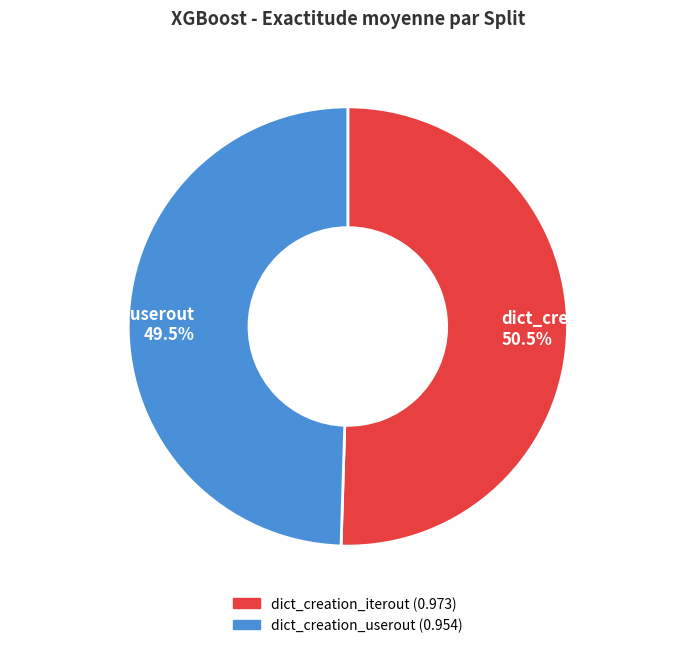

Count the number of slices in the pie.

2